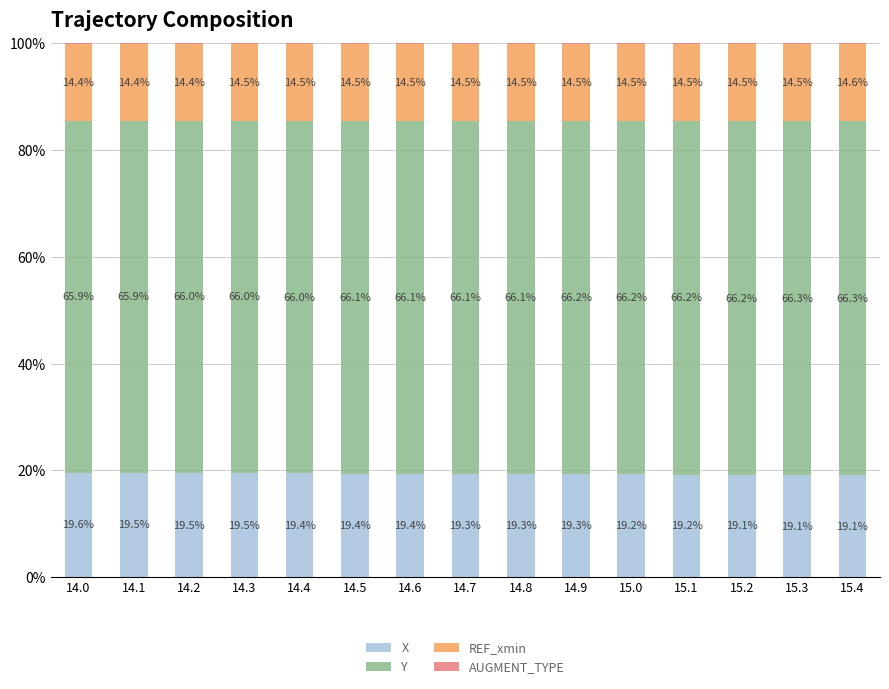

What is the total value across all series at 15.0?

100.0